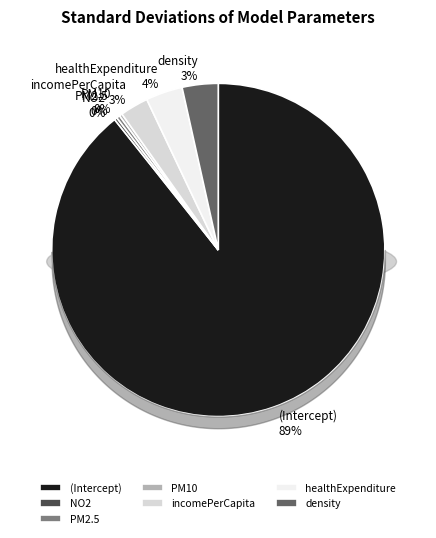

Which category has the smallest portion of the pie?

NO2